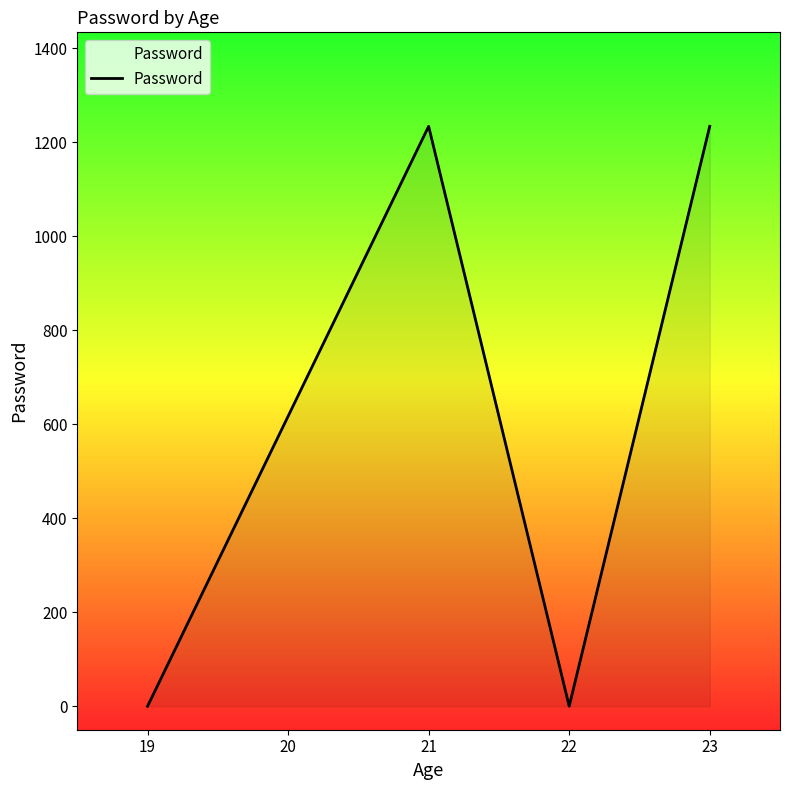

How many categories are shown in the chart?

4